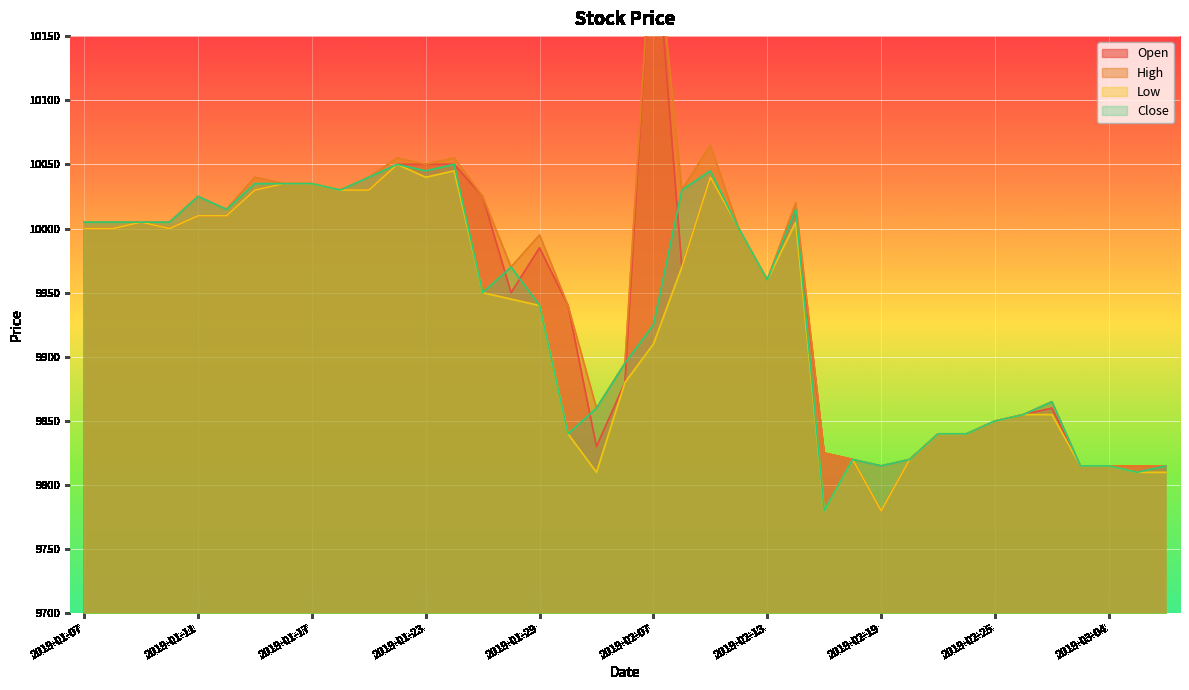

True or false: Low and High cross at least once.

False